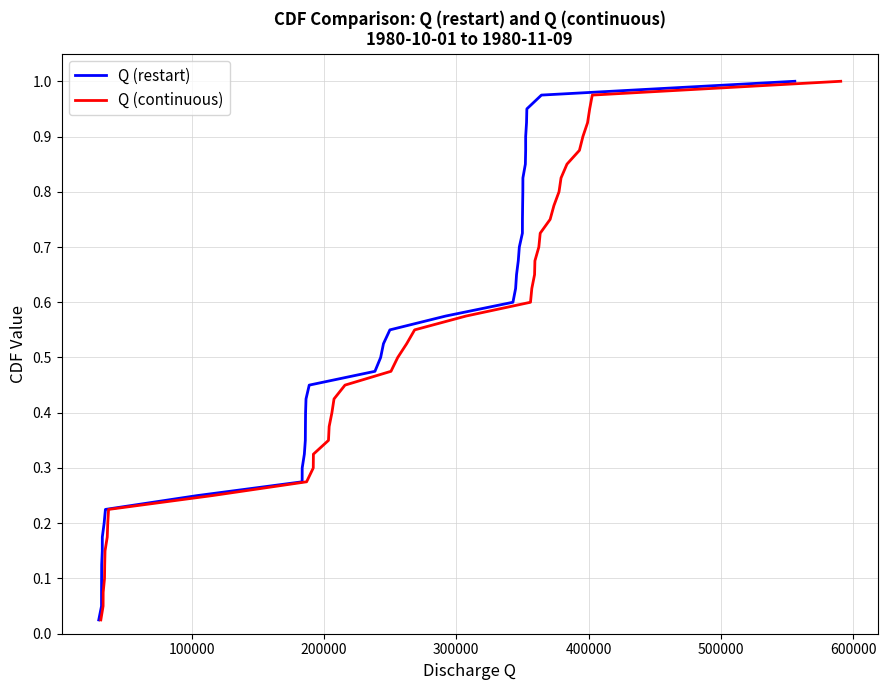

Between 26 and 37, which series saw the biggest shift?

Q (restart)